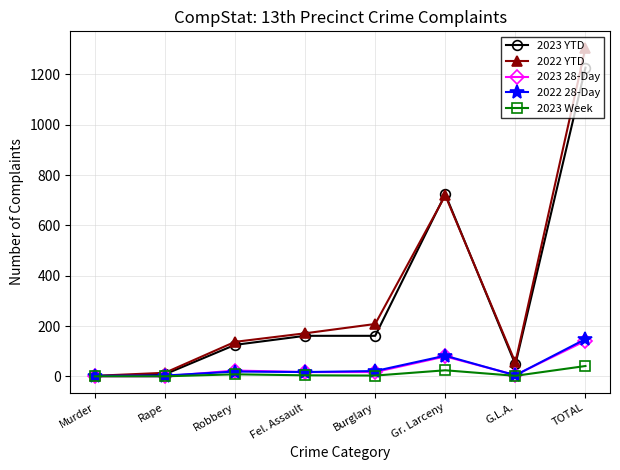

What is the label of the 2nd point from the left?

Rape